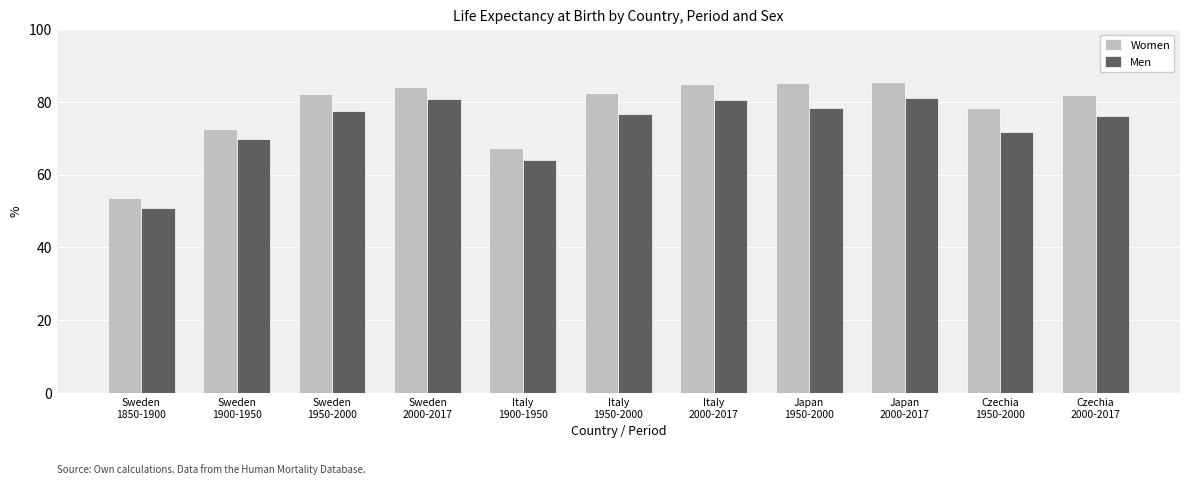

What is the average value of the Women series?

78.0